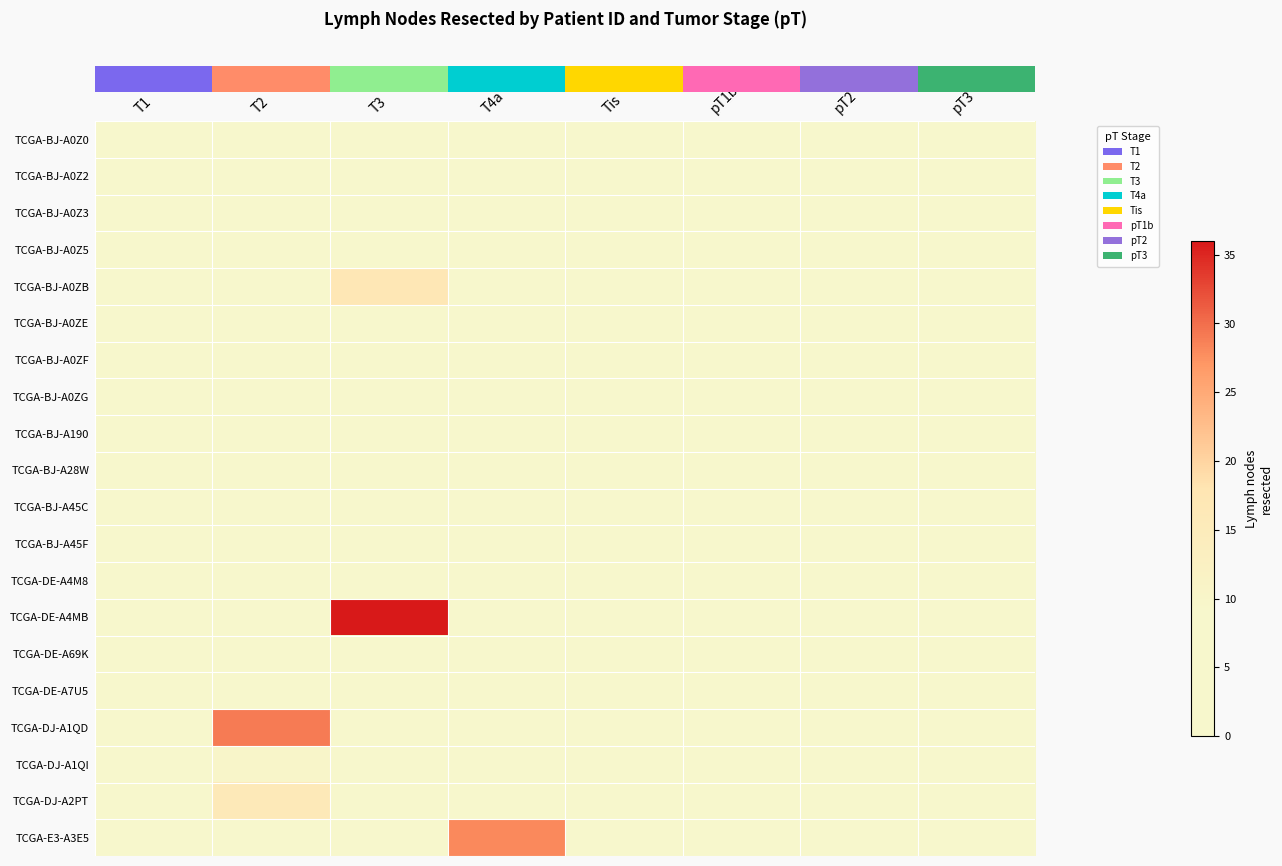

What is the difference between the highest and lowest values at T3?

36